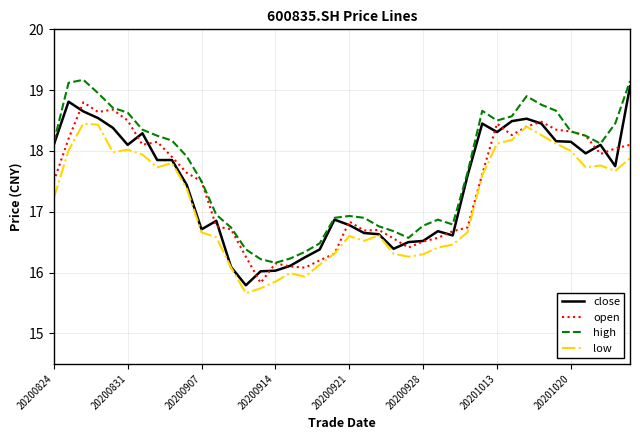

What is the lowest value of the open series?

15.8